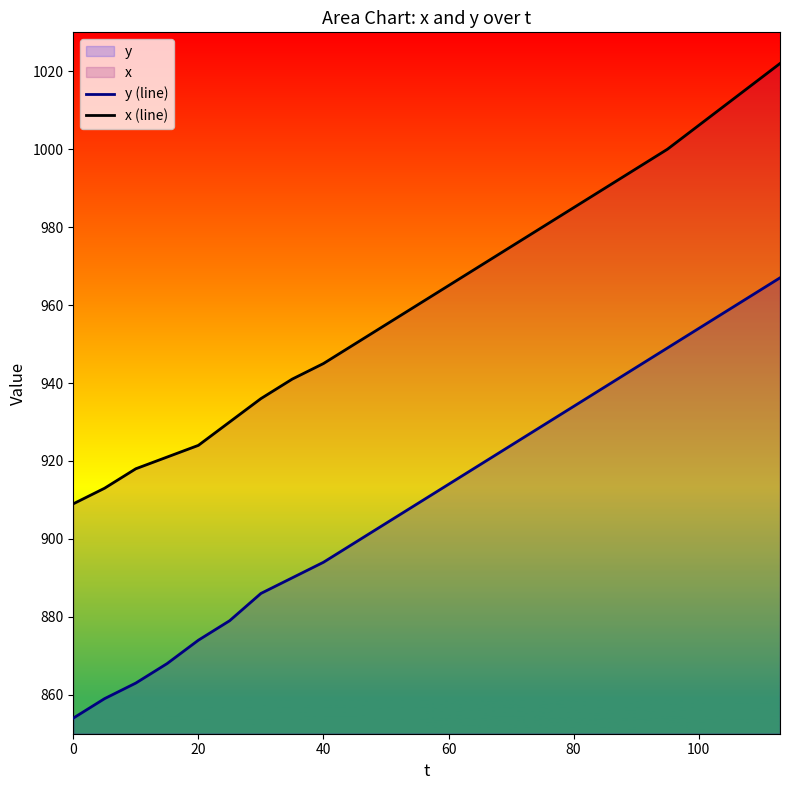

The x (line) series shows 401 at 40. True or false?

False